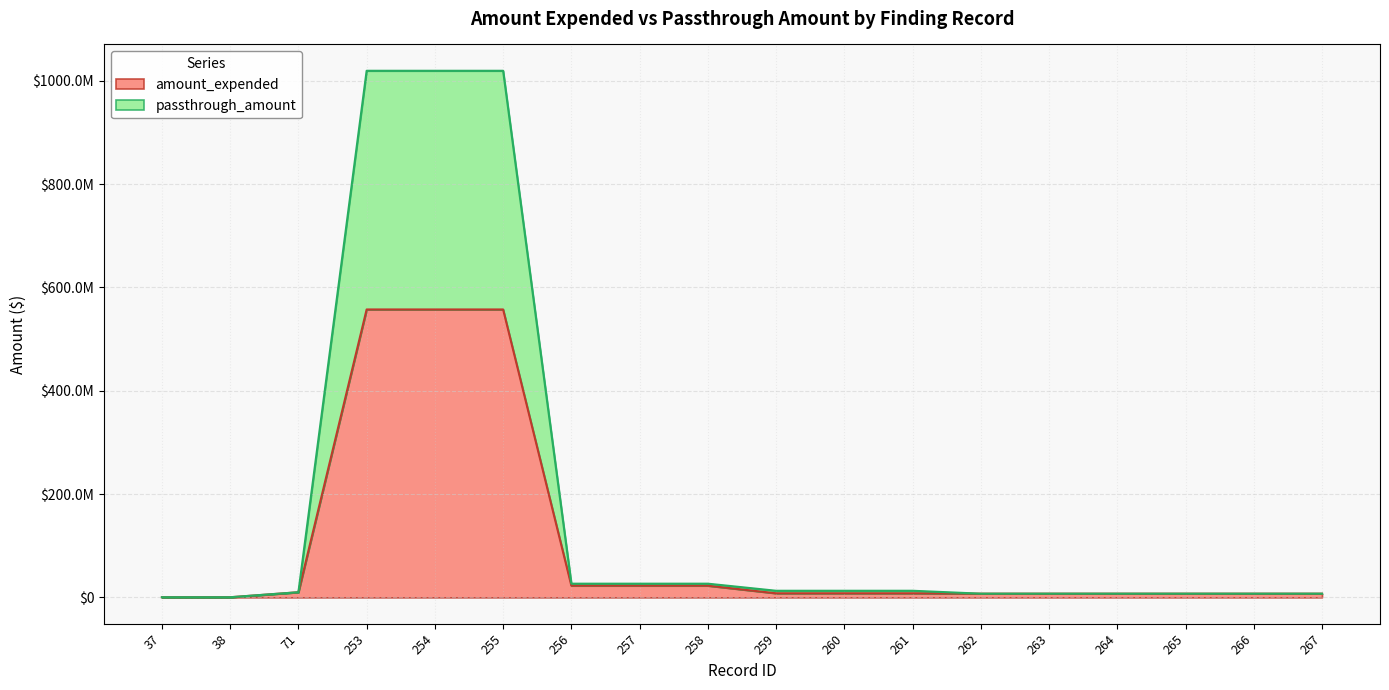

Does the chart have visible grid lines?

Yes